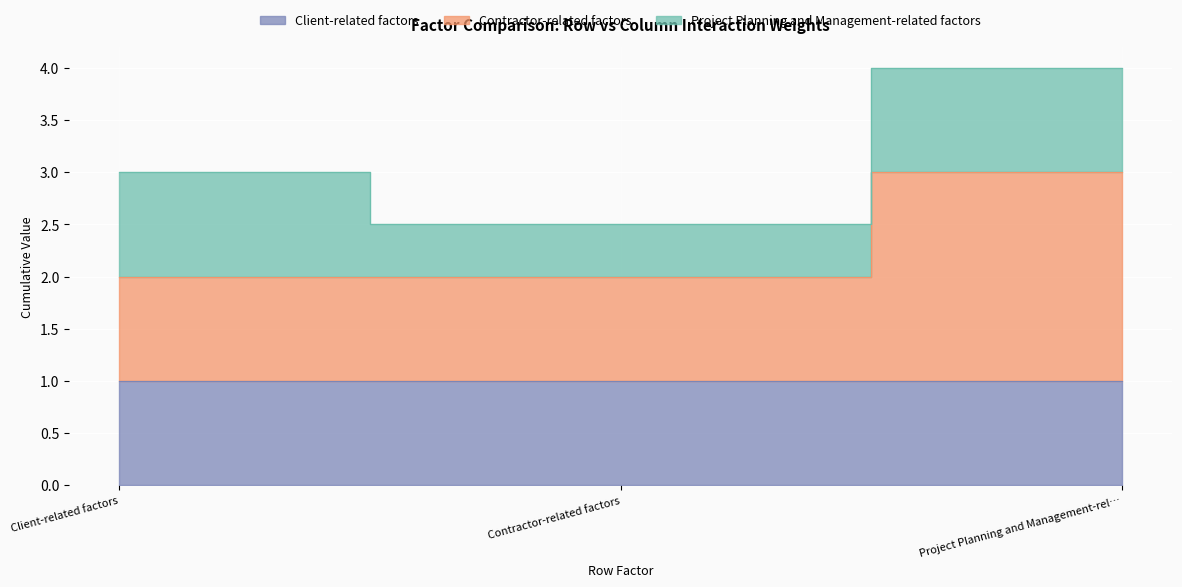

Reading left to right, list all the values displayed in this chart.

Client-related factors: Client-related factors=1.0	Contractor-related factors=1.0	Project Planning and Management-related factors=1.0
Contractor-related factors: Client-related factors=1.0	Contractor-related factors=1.0	Project Planning and Management-related factors=2.0
Project Planning and Management-related factors: Client-related factors=1.0	Contractor-related factors=0.5	Project Planning and Management-related factors=1.0